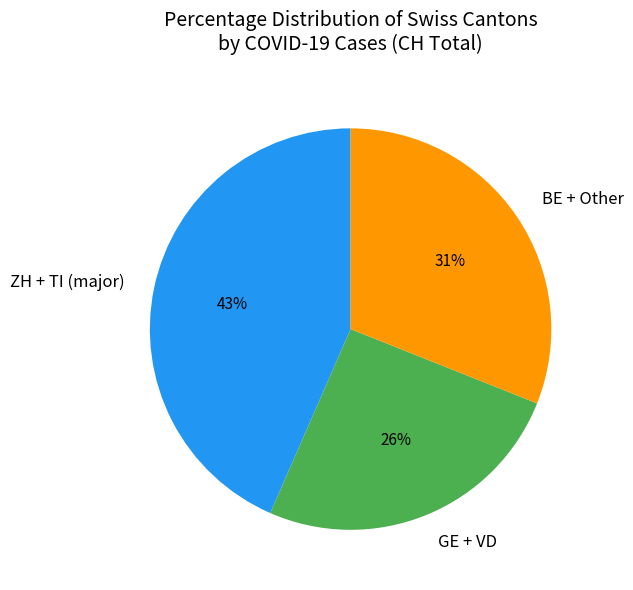

What percentage is the BE + Other slice, to the nearest percent?

31%